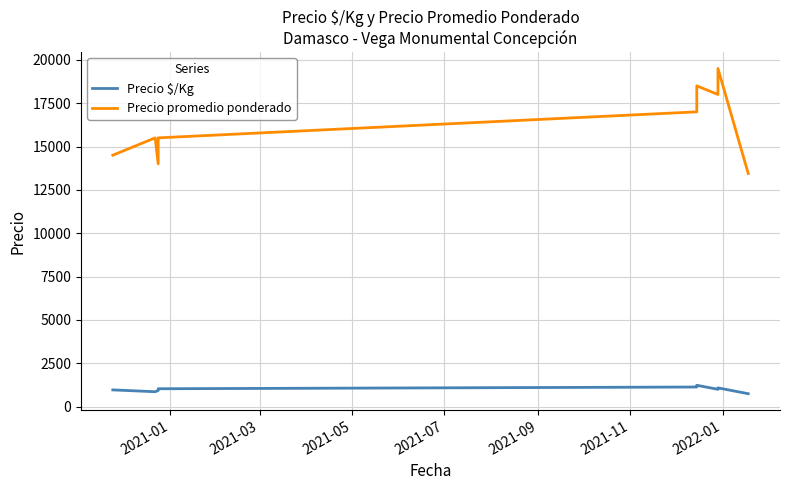

Rank the series by their maximum value, from highest to lowest.

Precio promedio ponderado, Precio $/Kg